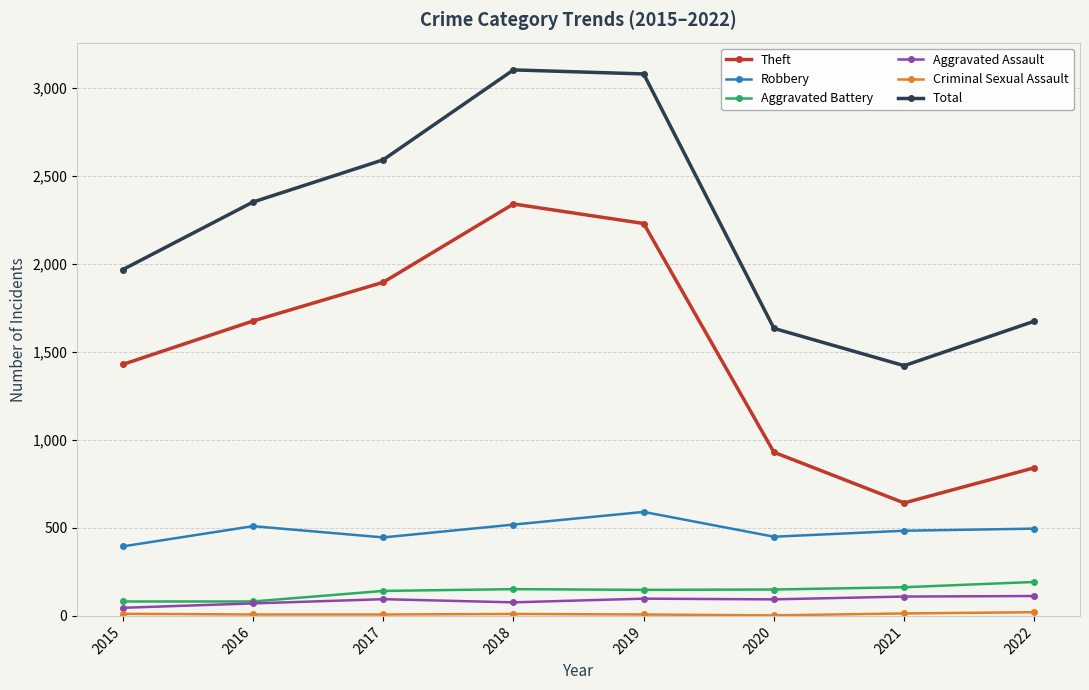

How many values in the Robbery series are below 496?

4